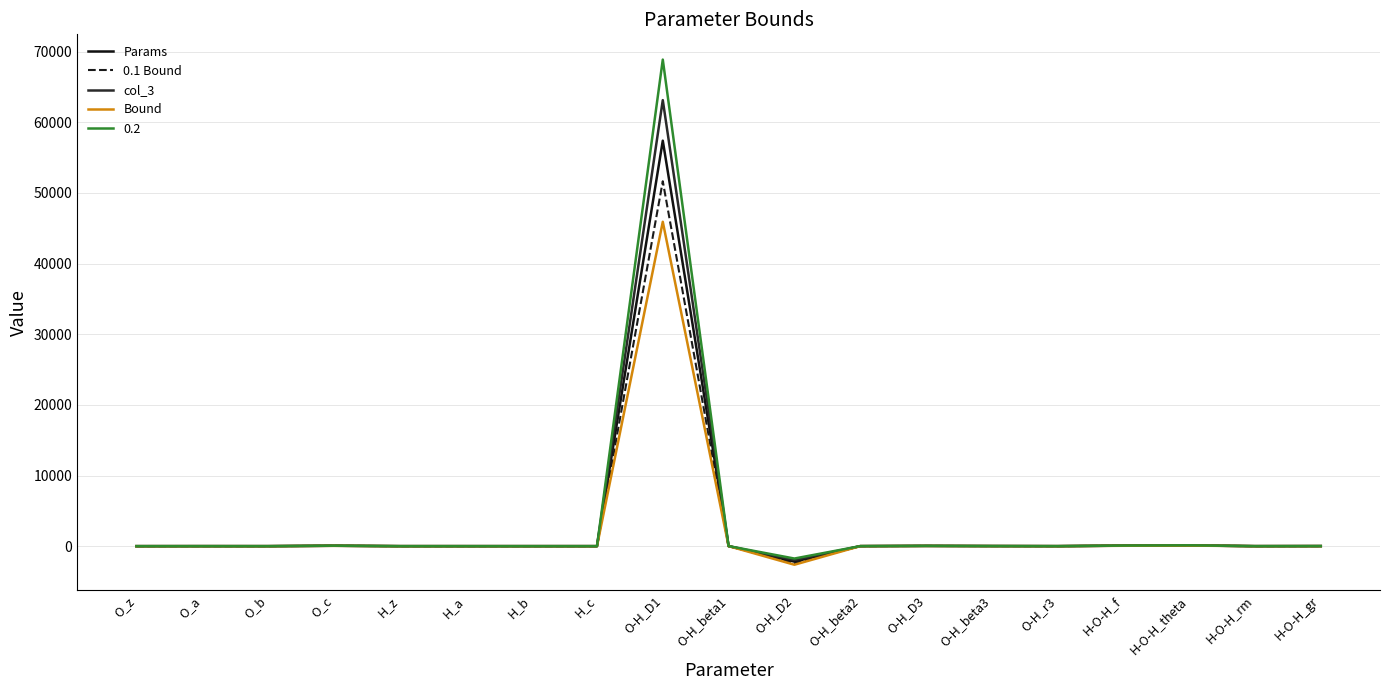

Does the chart have visible grid lines?

Yes